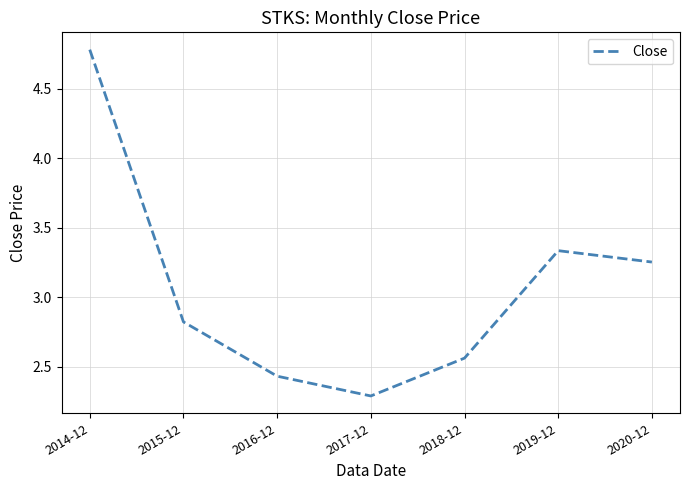

True or false: the data shows 1.0 at 2019-12.

False